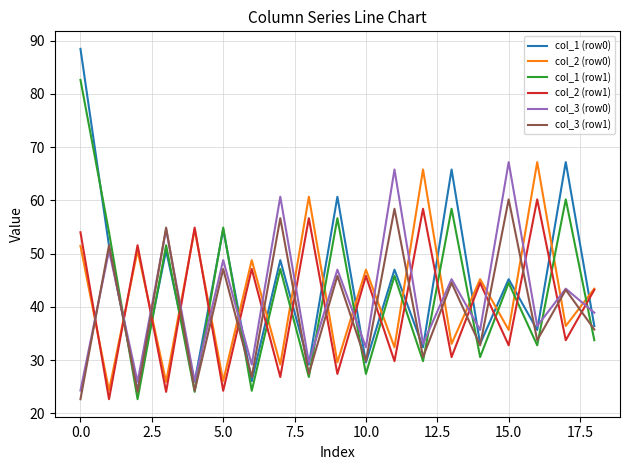

What is the lowest value of the col_3 (row0) series?

24.3